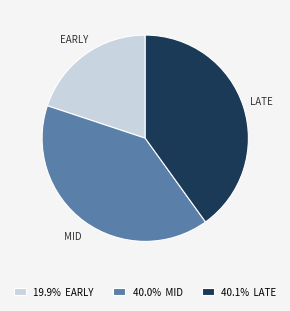

Is there any slice that represents more than half of the pie?

No